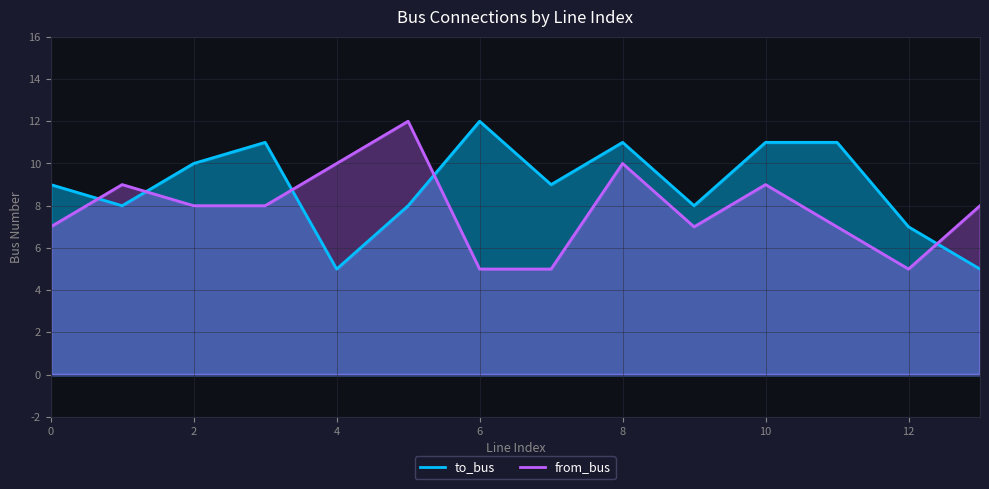

How many values in the to_bus series exceed 9?

6